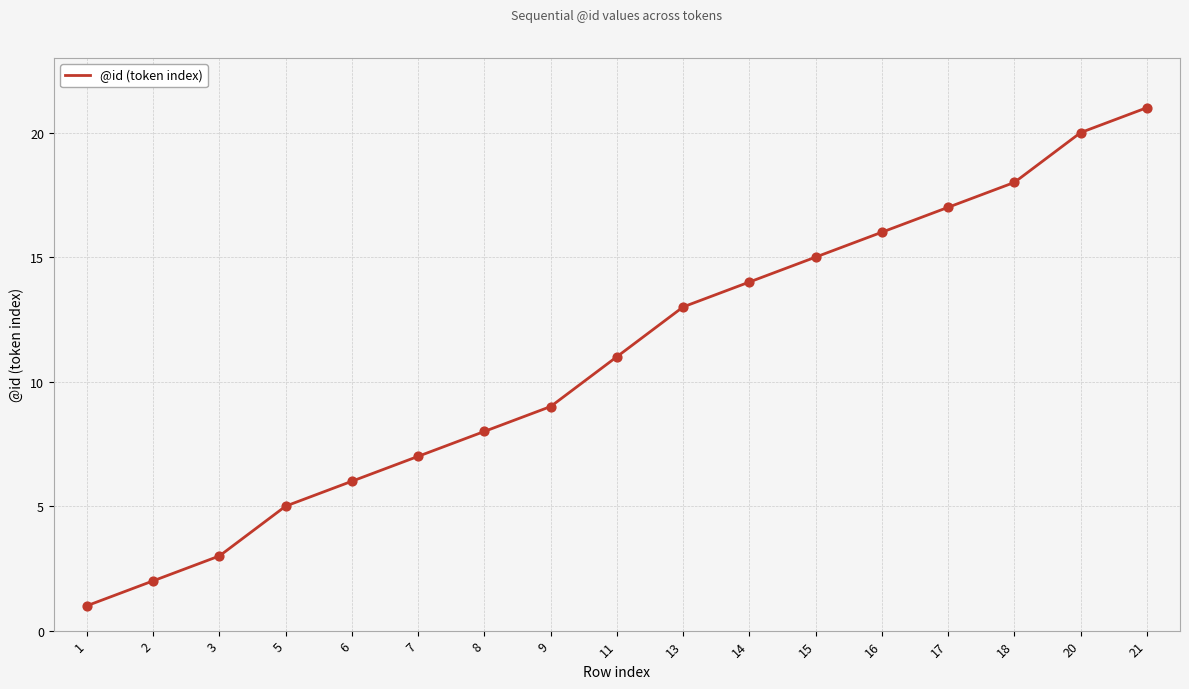

Which has a higher value, 5 or 17?

17